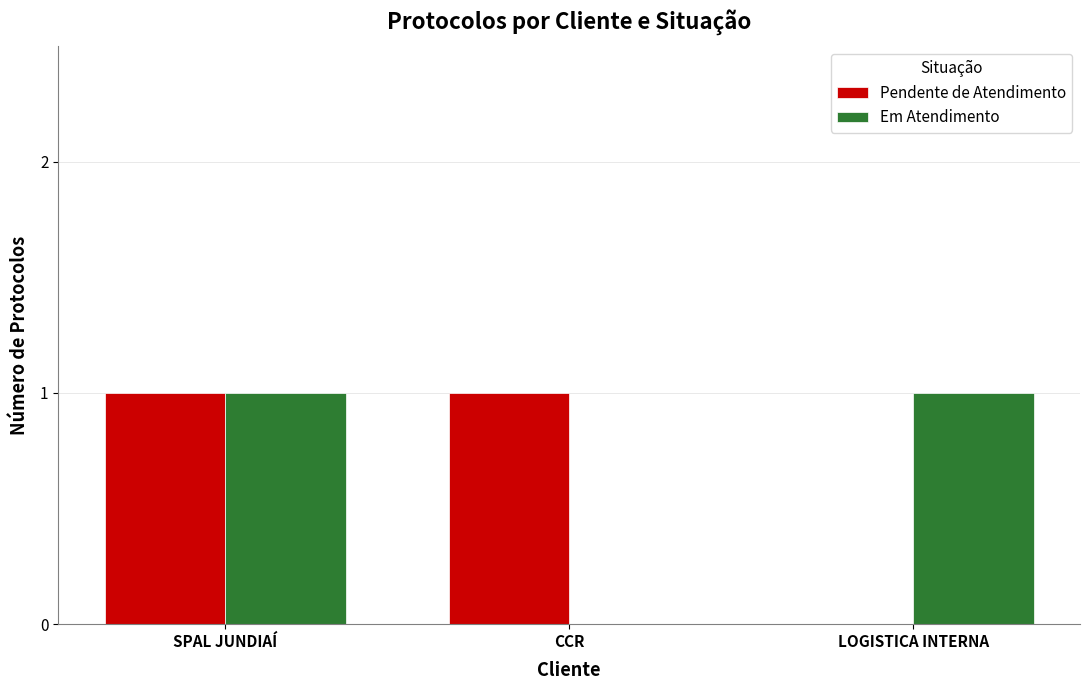

Between SPAL JUNDIAÍ and CCR, which series saw the biggest shift?

Em Atendimento